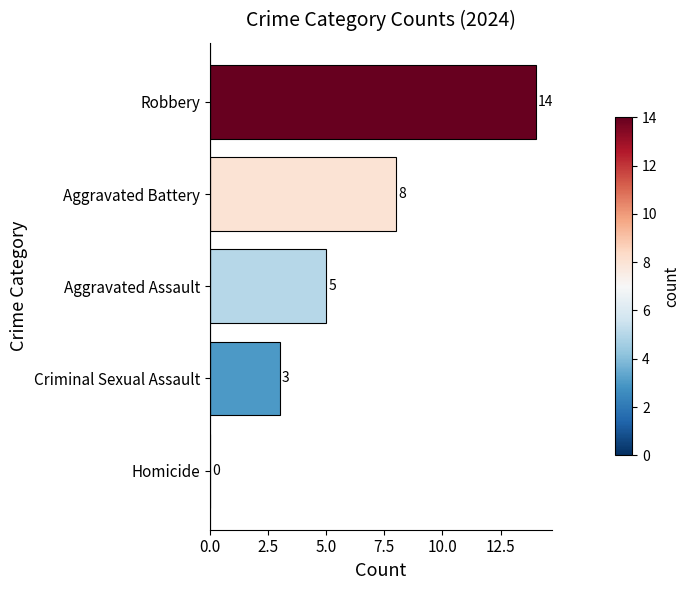

True or false: the data shows 12 at Aggravated Battery.

False